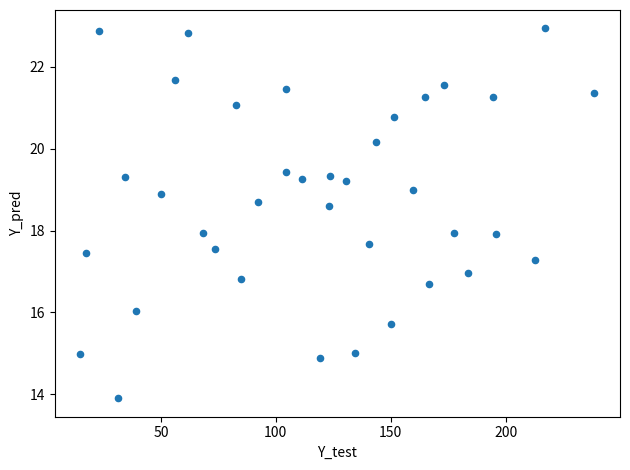

What is the range of Y values (max minus min)?

9.0